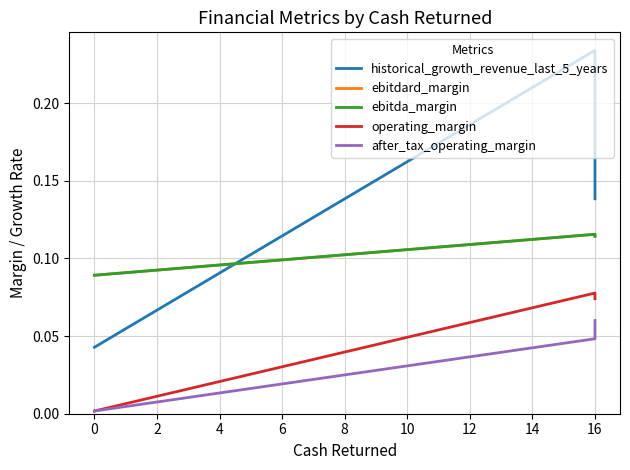

Rank the series at 16 from lowest to highest value.

after_tax_operating_margin, operating_margin, ebitdard_margin, ebitda_margin, historical_growth_revenue_last_5_years